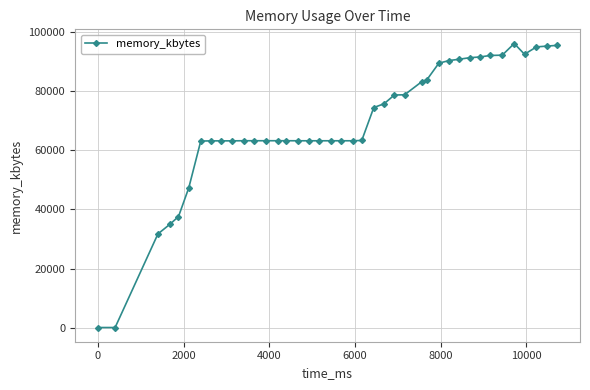

What is the average value?

68820